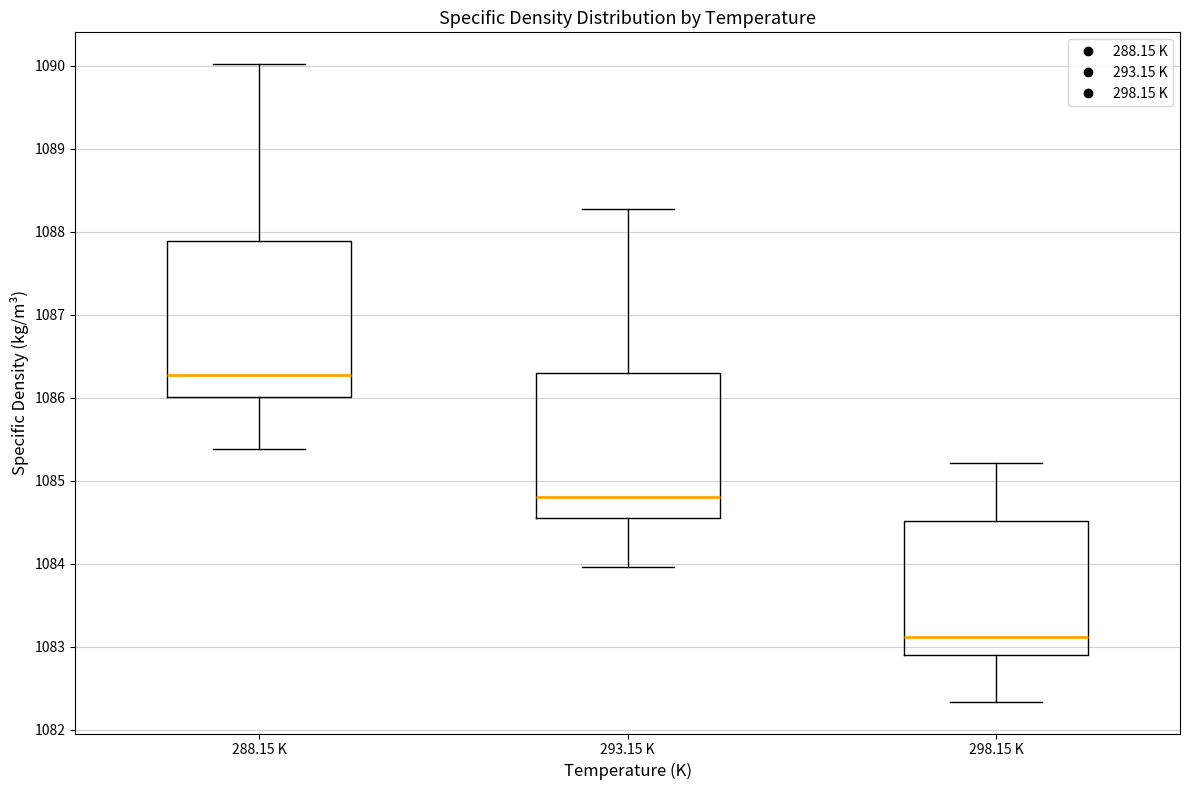

Where does the lower whisker of the box for 288.15 K end on the y-axis? The values are not printed on the chart, so give them approximately, as read against the axis.

1085.4